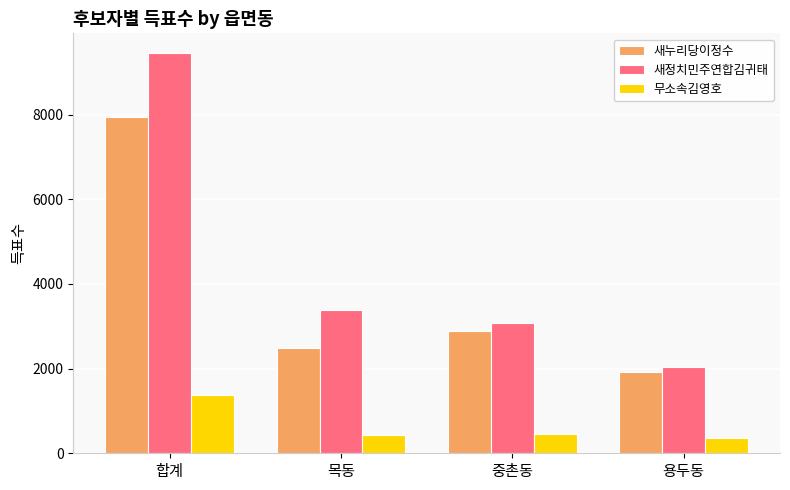

At which category is the sum across all series the highest?

합계